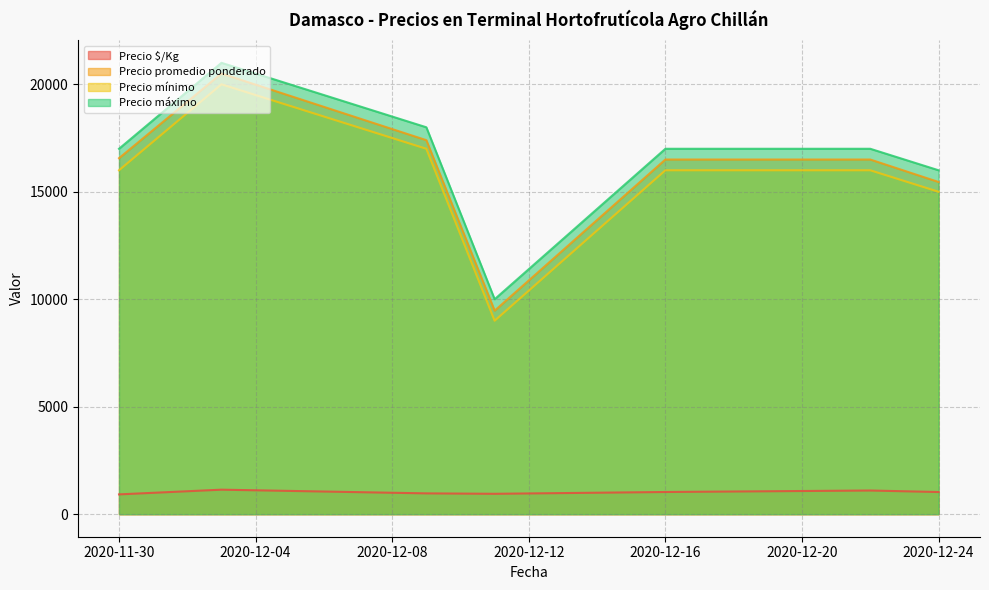

Which series has the largest range (max minus min)?

Precio promedio ponderado